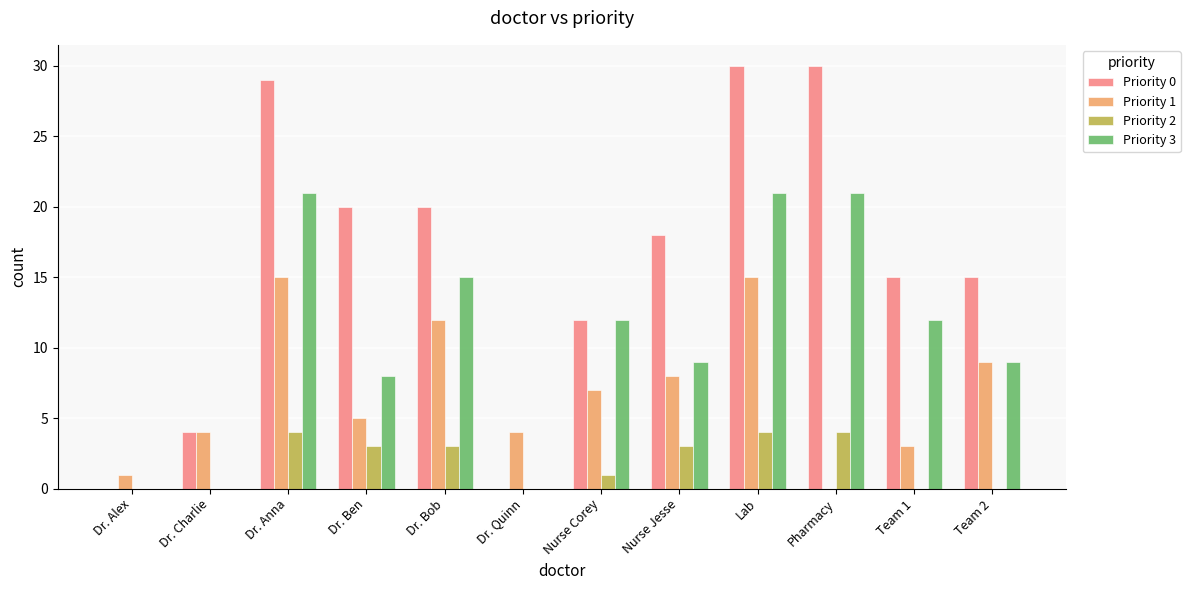

Reading left to right, transcribe all the data shown in this chart.

Priority 0: Dr. Alex=0	Dr. Charlie=4	Dr. Anna=29	Dr. Ben=20	Dr. Bob=20	Dr. Quinn=0	Nurse Corey=12	Nurse Jesse=18	Lab=30	Pharmacy=30	Team 1=15	Team 2=15
Priority 1: Dr. Alex=1	Dr. Charlie=4	Dr. Anna=15	Dr. Ben=5	Dr. Bob=12	Dr. Quinn=4	Nurse Corey=7	Nurse Jesse=8	Lab=15	Pharmacy=0	Team 1=3	Team 2=9
Priority 2: Dr. Alex=0	Dr. Charlie=0	Dr. Anna=4	Dr. Ben=3	Dr. Bob=3	Dr. Quinn=0	Nurse Corey=1	Nurse Jesse=3	Lab=4	Pharmacy=4	Team 1=0	Team 2=0
Priority 3: Dr. Alex=0	Dr. Charlie=0	Dr. Anna=21	Dr. Ben=8	Dr. Bob=15	Dr. Quinn=0	Nurse Corey=12	Nurse Jesse=9	Lab=21	Pharmacy=21	Team 1=12	Team 2=9